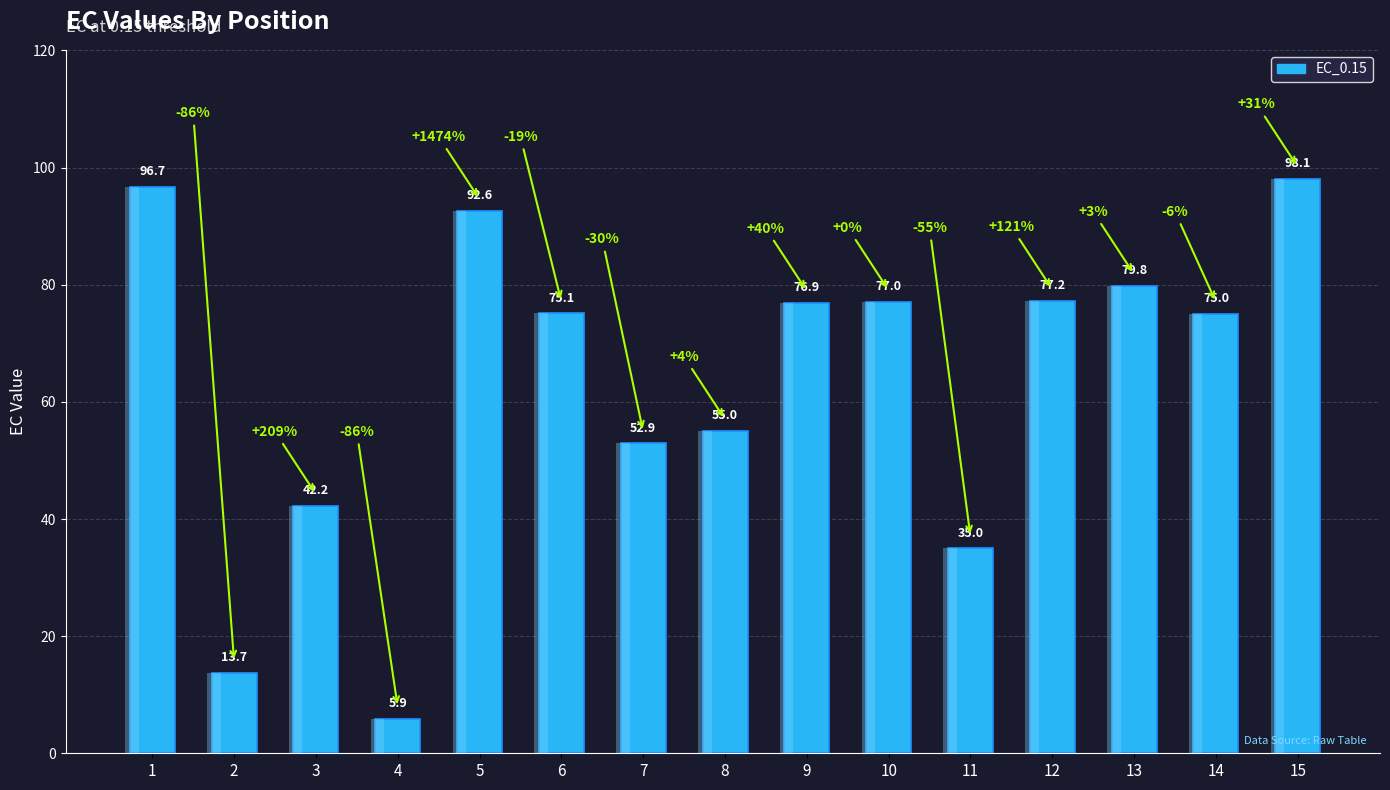

What is the difference between the values at 4 and 9?

71.0